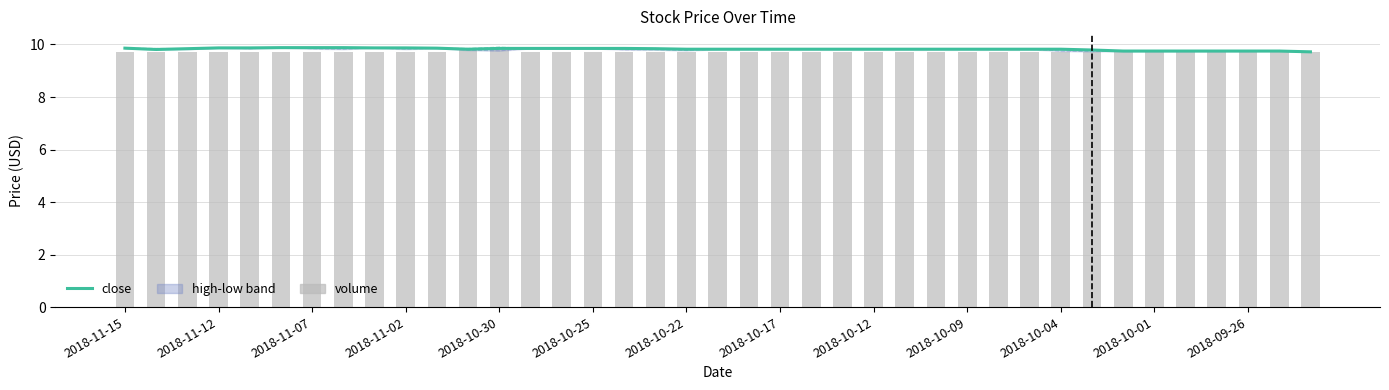

Reading left to right, extract all data points from this chart.

close: 9.9	9.8	9.8	9.9	9.9	9.9	9.9	9.9	9.9	9.9	9.9	9.8	9.9	9.9	9.9	9.9	9.9	9.8	9.8	9.8	9.8	9.8	9.8	9.8	9.8	9.8	9.8	9.8	9.8	9.8	9.8	9.8	9.8	9.8	9.8	9.8	9.8	9.8	9.7
high: 9.9	9.9	9.8	9.9	9.9	9.9	9.9	9.9	9.9	9.9	9.9	9.9	9.9	9.9	9.9	9.9	9.9	9.9	9.8	9.8	9.8	9.8	9.8	9.8	9.8	9.8	9.8	9.8	9.8	9.8	9.8	9.8	9.8	9.8	9.8	9.8	9.8	9.8	9.7
low: 9.9	9.8	9.8	9.9	9.8	9.9	9.8	9.8	9.9	9.8	9.9	9.8	9.8	9.9	9.9	9.9	9.8	9.8	9.8	9.8	9.8	9.8	9.8	9.8	9.8	9.8	9.8	9.8	9.8	9.8	9.8	9.7	9.8	9.8	9.8	9.8	9.8	9.8	9.7
volume: 9.7	9.7	9.7	9.7	9.7	9.7	9.7	9.7	9.7	9.7	9.7	9.8	9.8	9.7	9.7	9.7	9.7	9.7	9.7	9.7	9.7	9.7	9.7	9.7	9.7	9.7	9.7	9.7	9.7	9.7	9.7	9.7	9.7	9.7	9.7	9.7	9.7	9.7	9.7